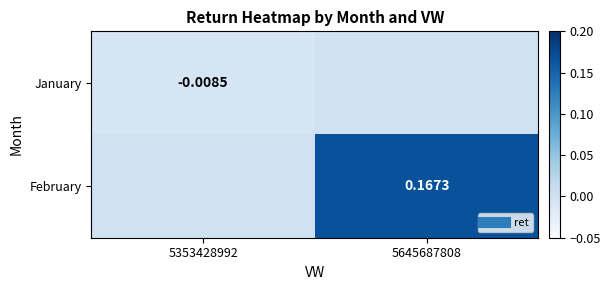

Count the number of categories in the chart.

2